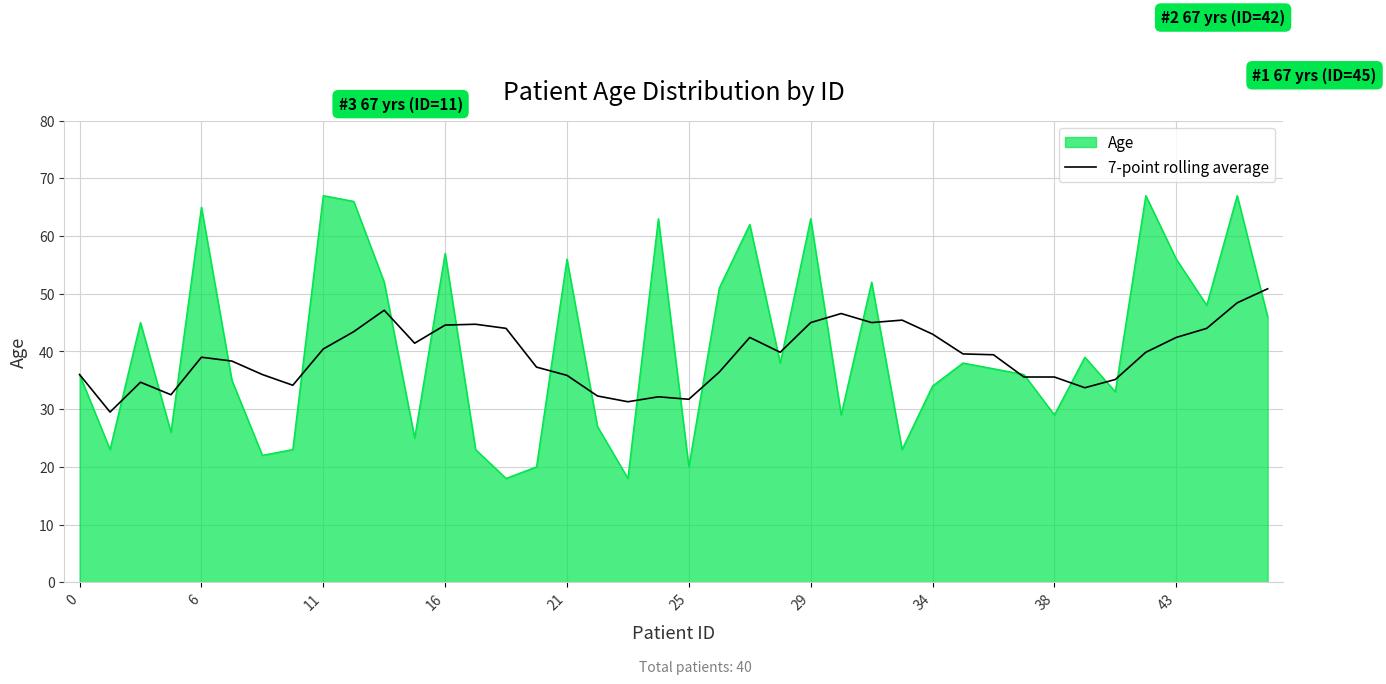

List the series in order of their peak value, highest first.

Age, 7-point rolling average